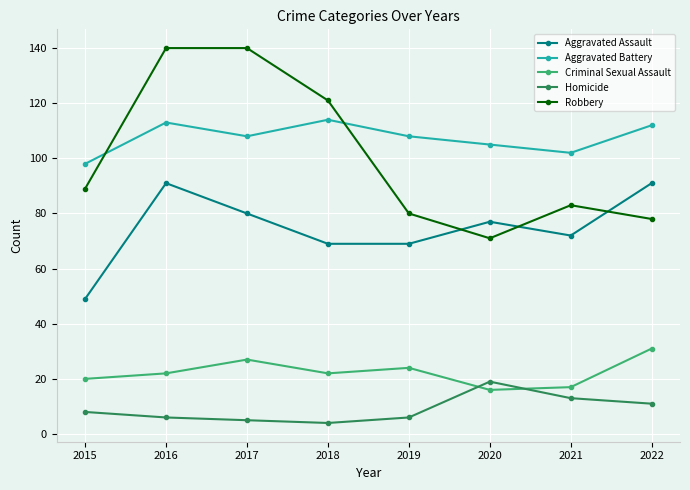

How many distinct data groups are displayed?

5